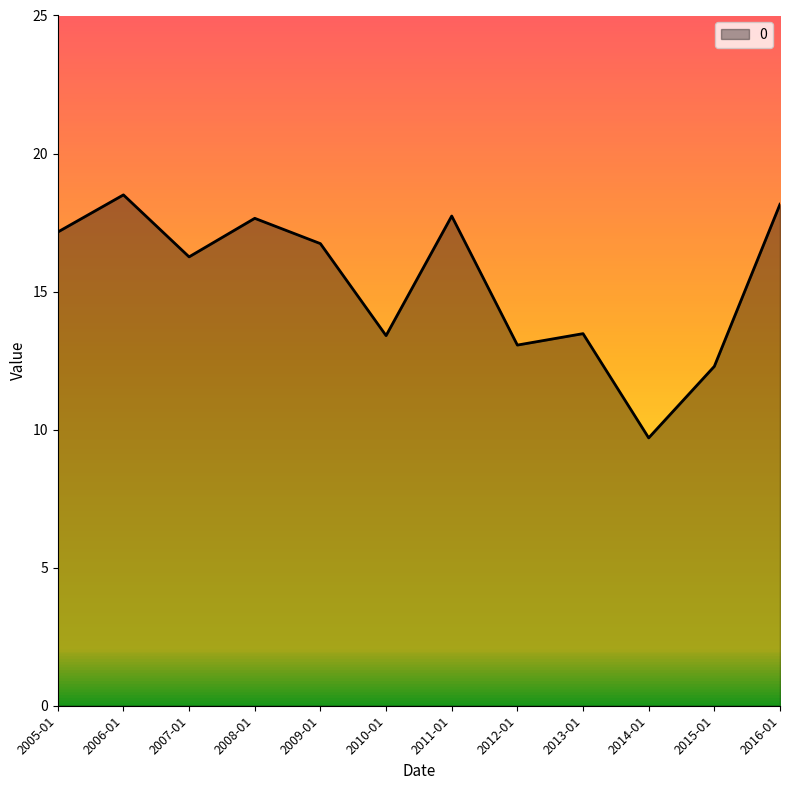

What is the average value?

15.3